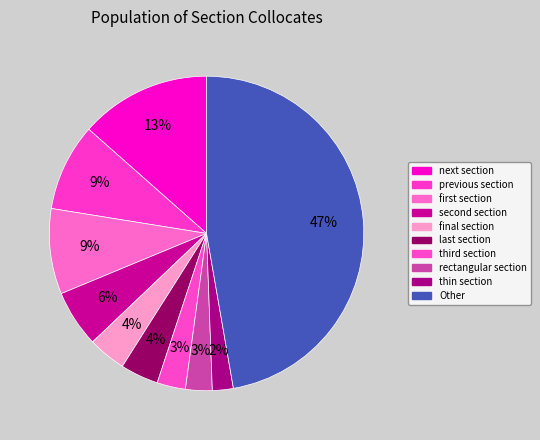

How many segments does this pie chart have?

10